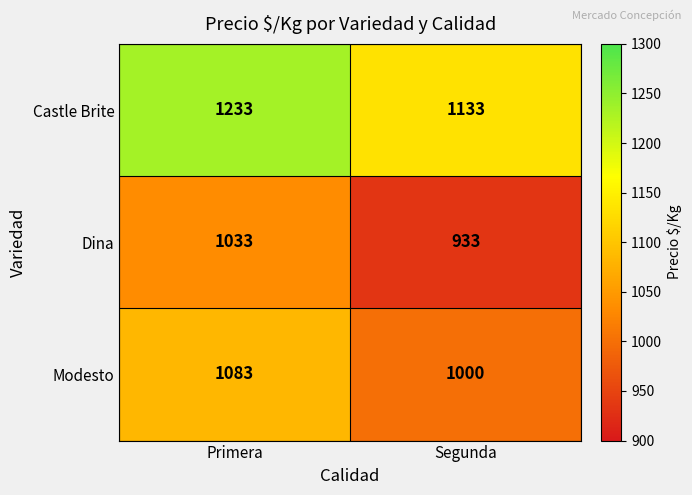

What is the difference between the maximum and minimum values in the Dina series?

100